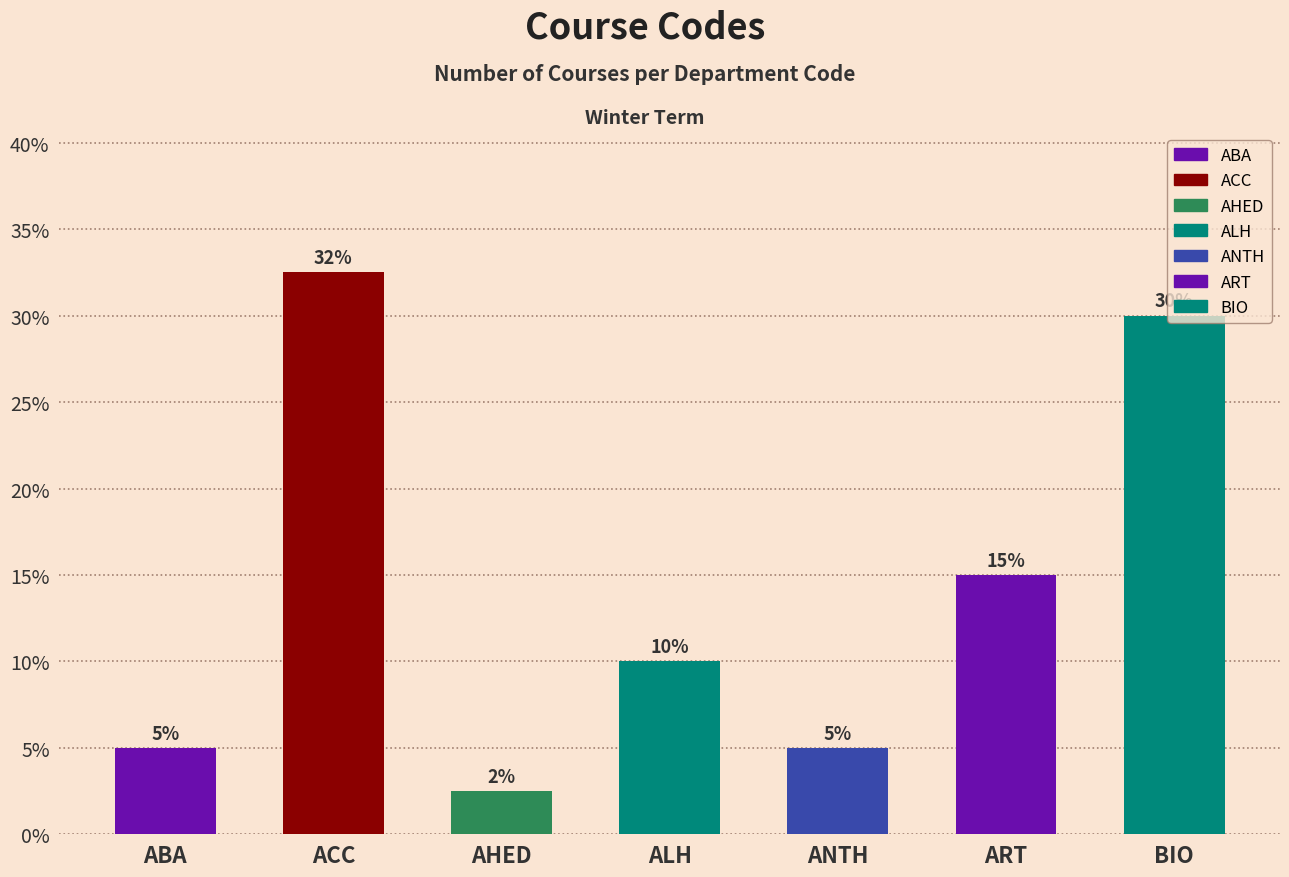

Which category has the highest value across all series?

ACC